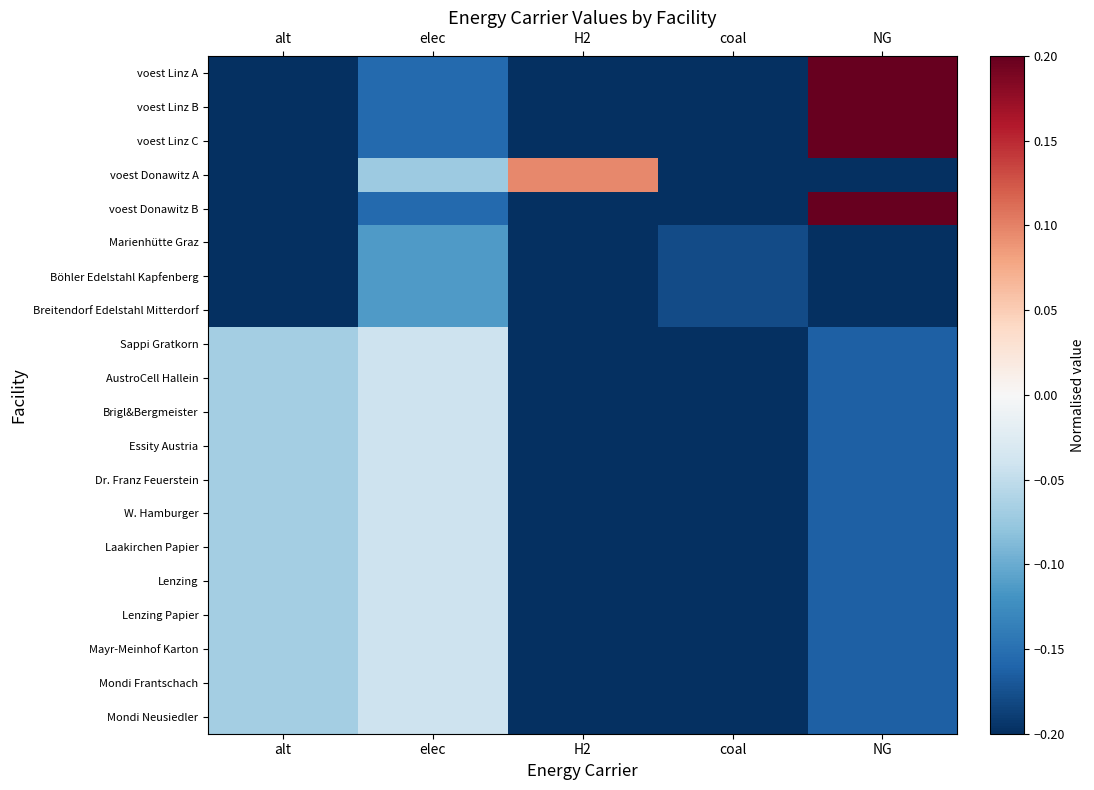

Between alt and elec, which series saw the biggest shift?

voest Donawitz A